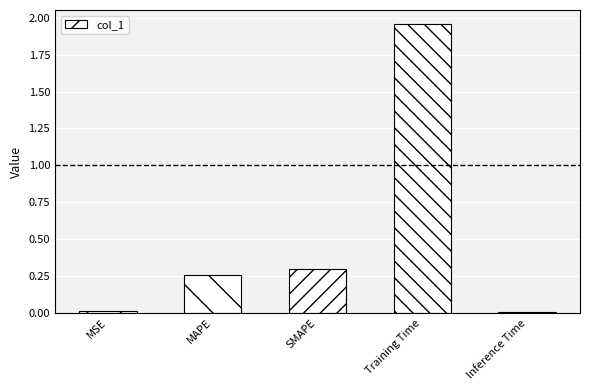

Between SMAPE and MSE, which is larger?

SMAPE